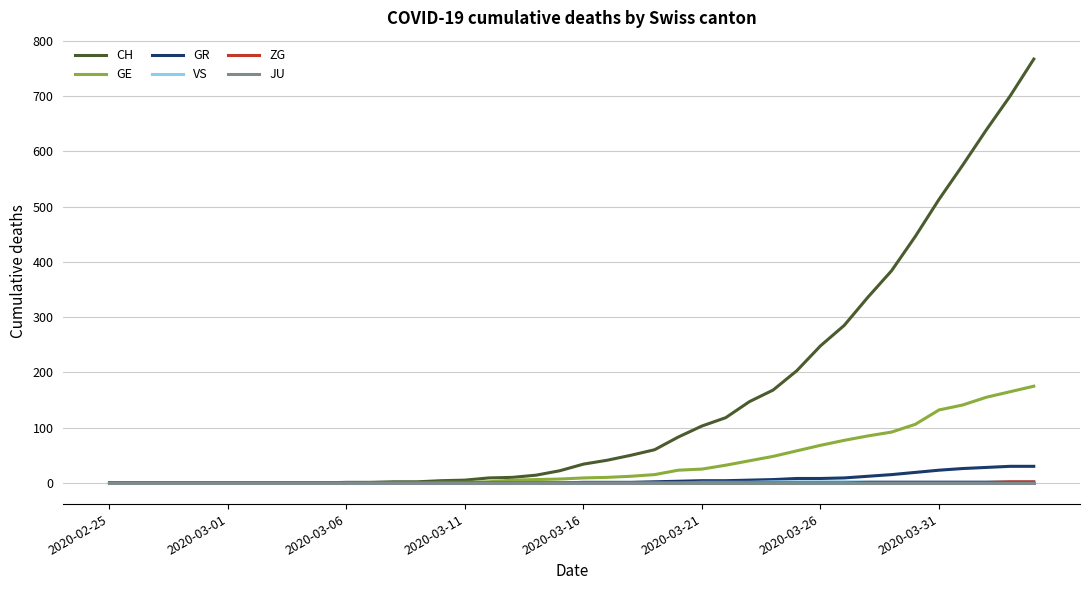

What is the highest value of the GR series?

30